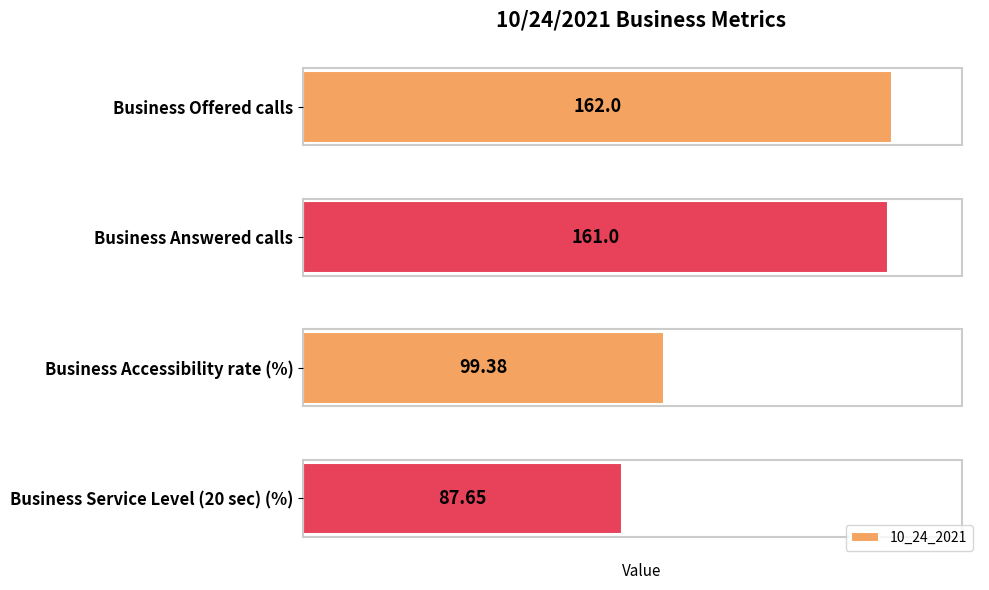

How many bars are there in total?

4